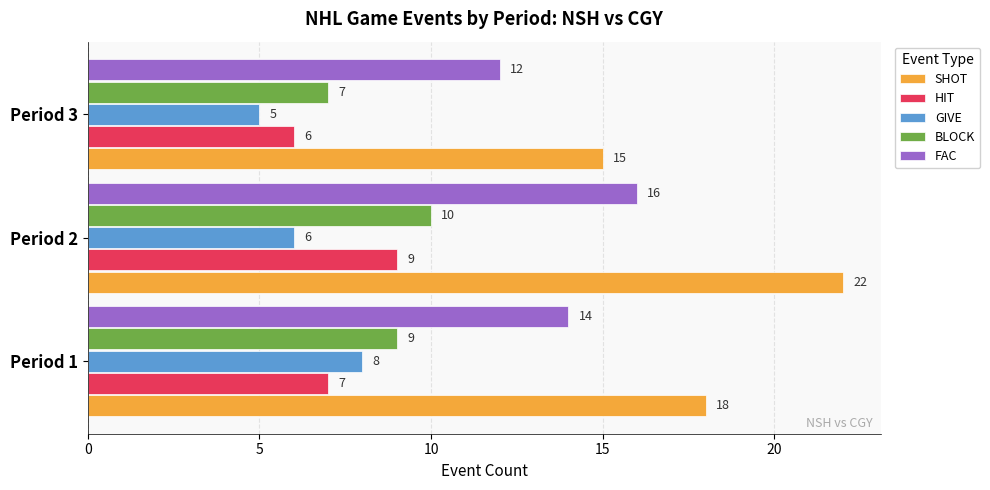

What is the average value of the GIVE series?

6